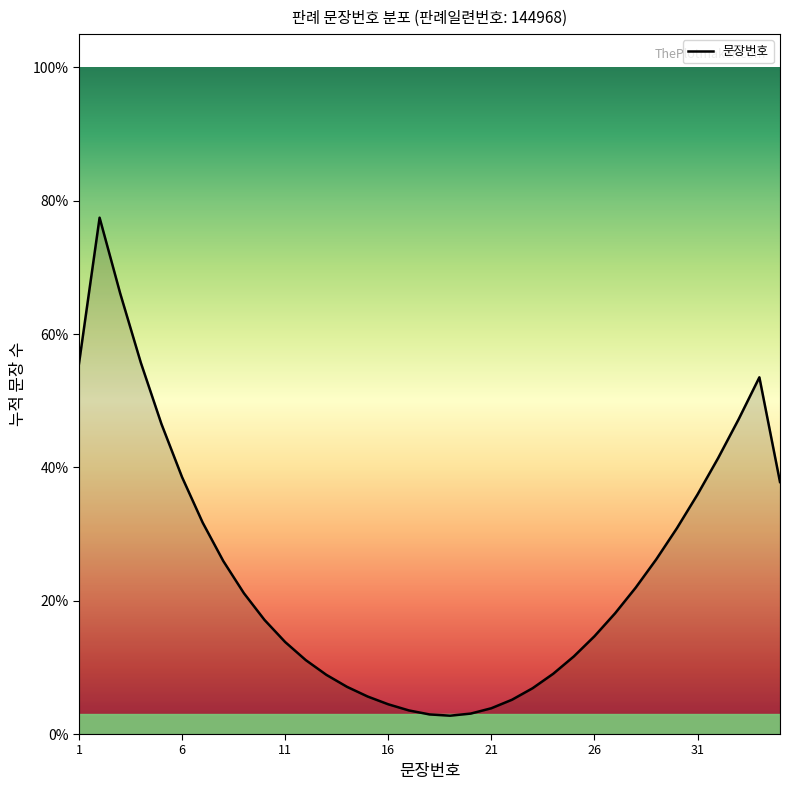

What is the greatest value displayed?

77.5